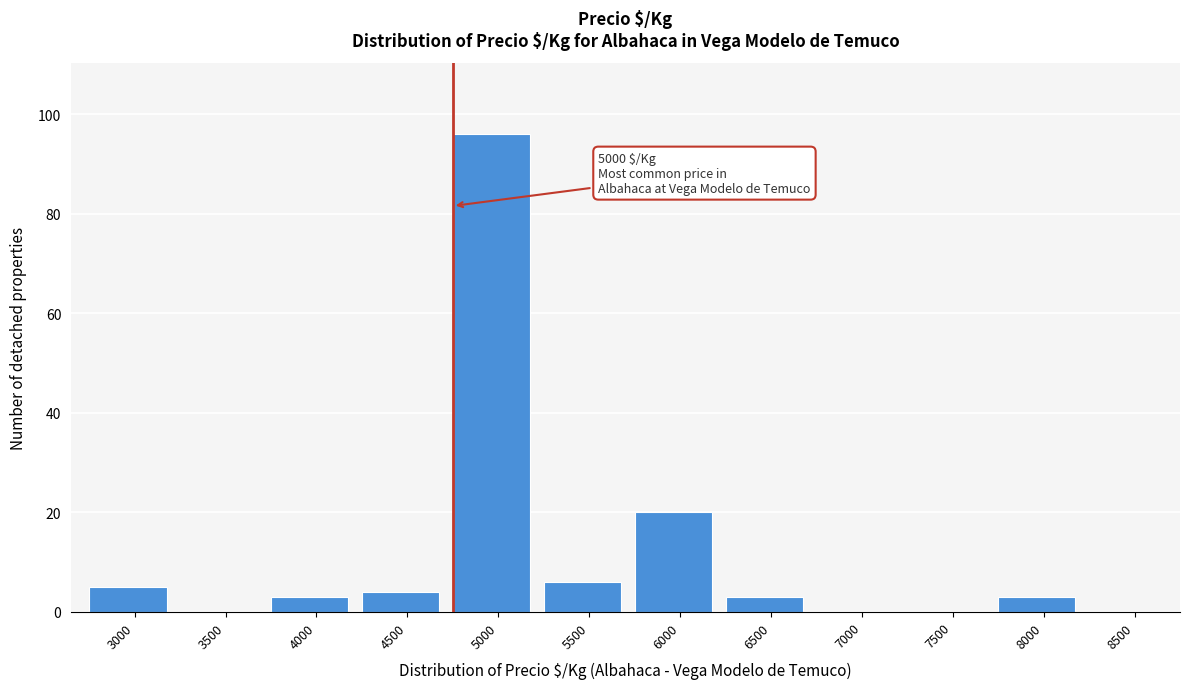

Reading left to right, transcribe all the data shown in this chart.

3000=5	3500=0	4000=3	4500=4	5000=96	5500=6	6000=20	6500=3	7000=0	7500=0	8000=3	8500=0